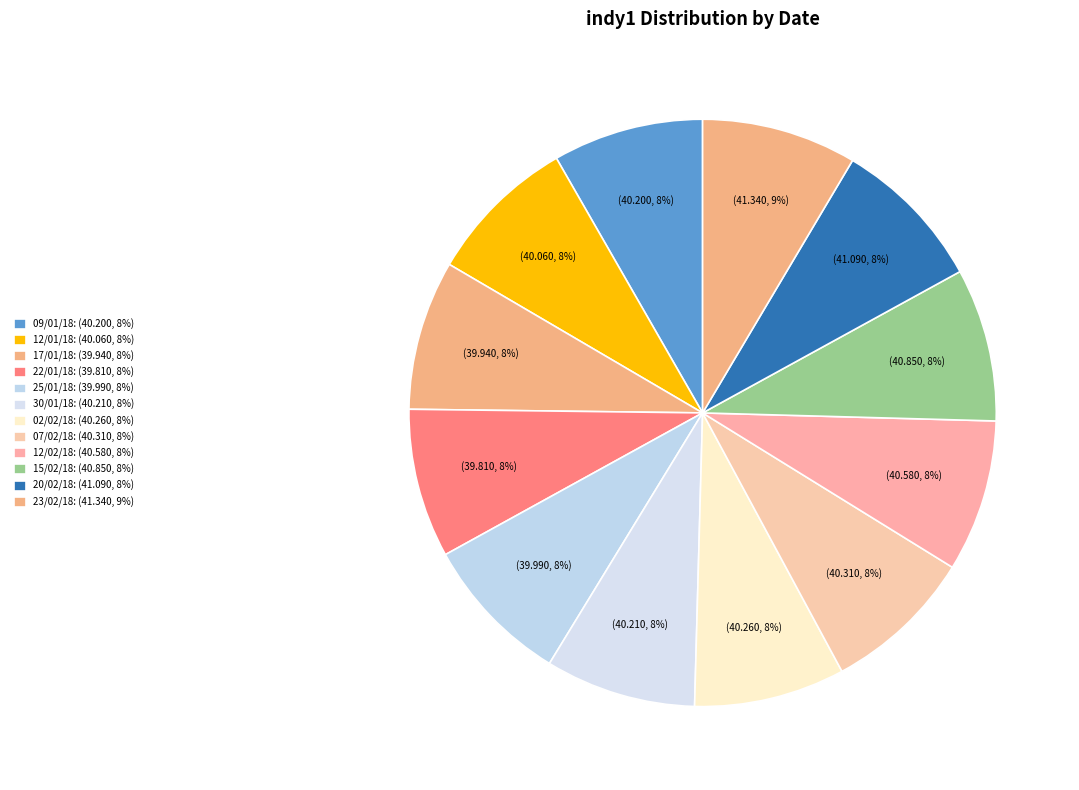

How many slices are in this pie chart?

12